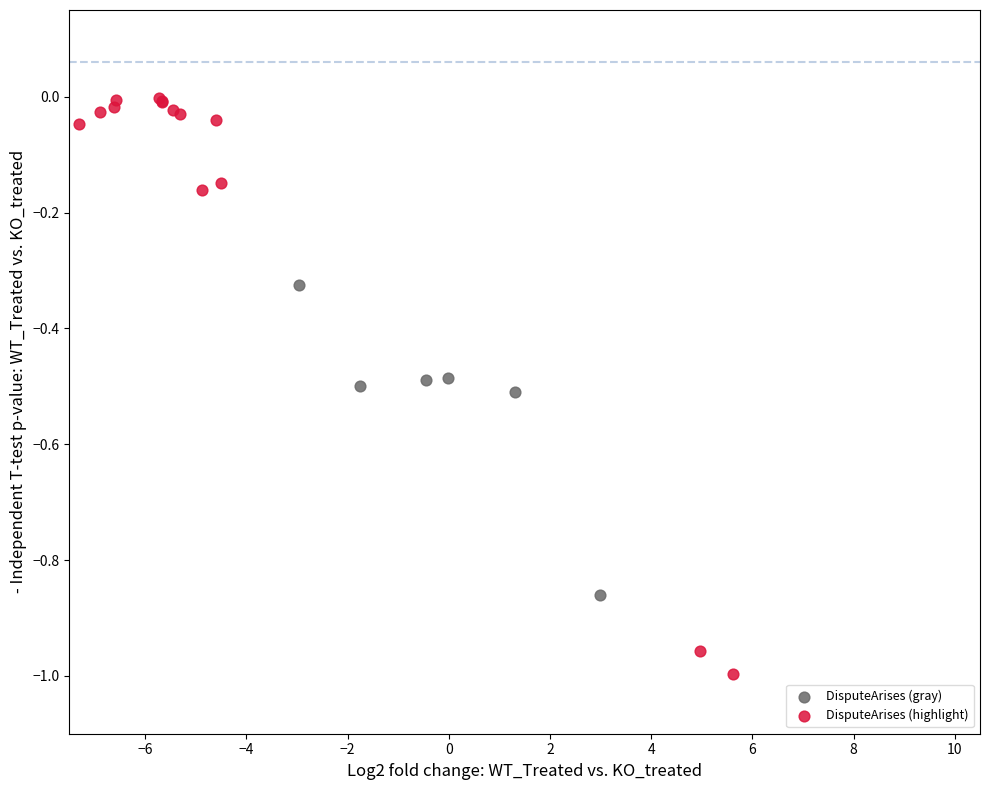

Which series contains the lowest Y value?

DisputeArises (highlight)